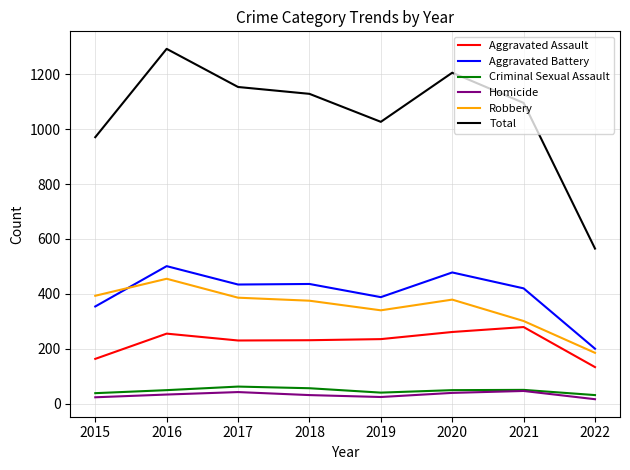

How many lines are shown in the chart?

6